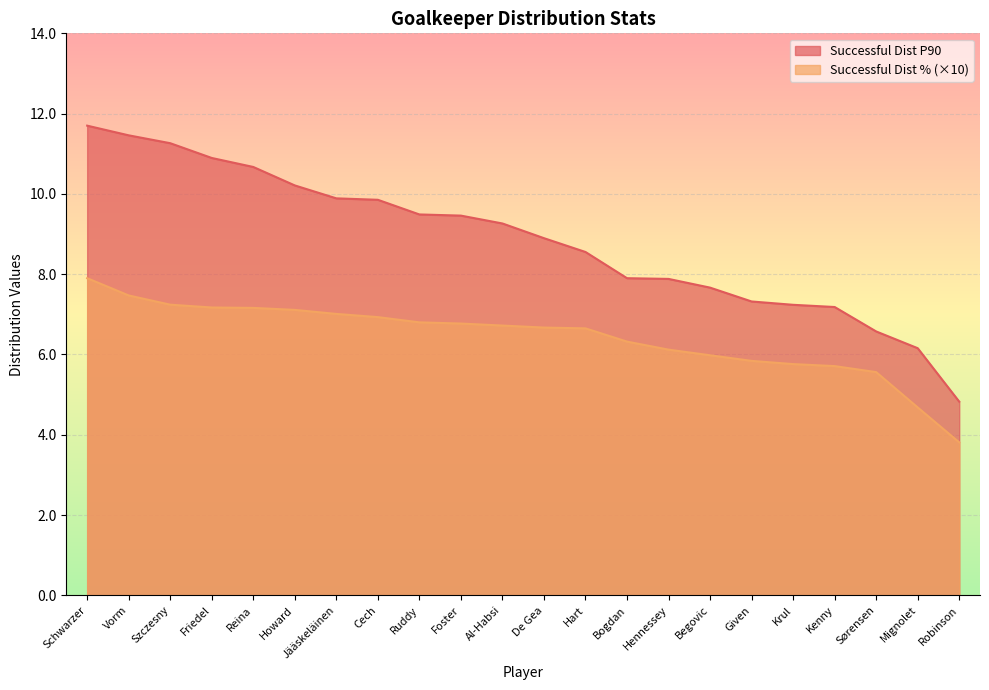

At which category does the chart reach its peak across all series?

Schwarzer